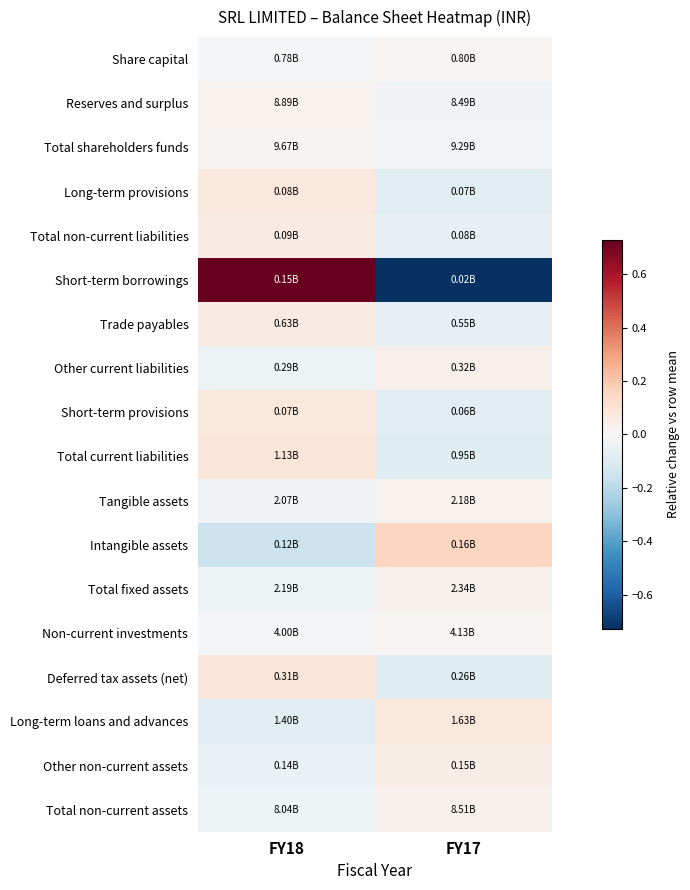

How many categories are shown in the chart?

2